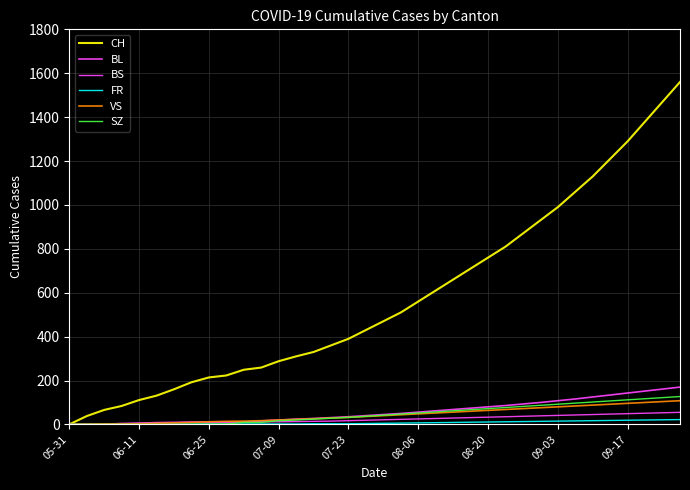

What is the maximum value for CH?

1560